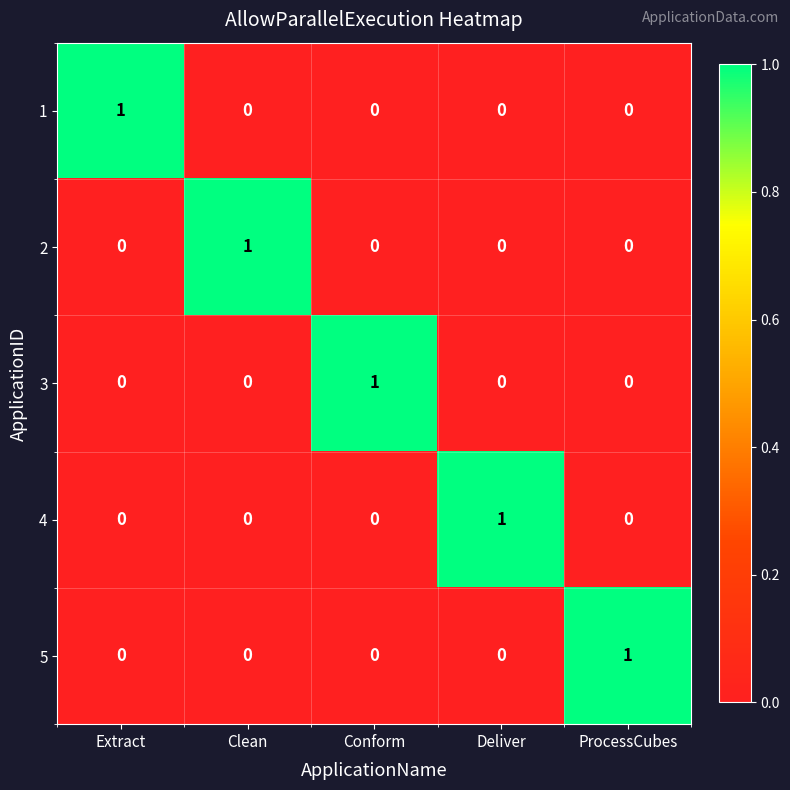

At how many categories does at least one series exceed 0?

5